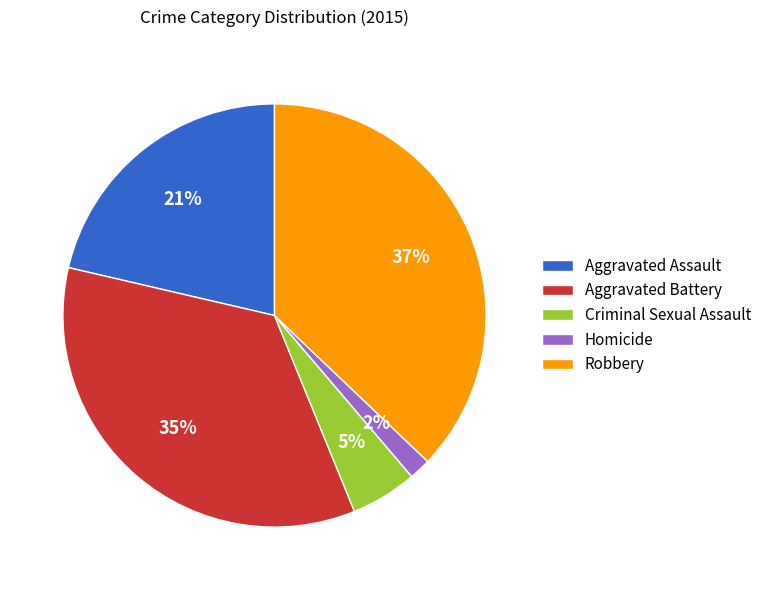

True or false: Robbery accounts for 29% of the total.

False